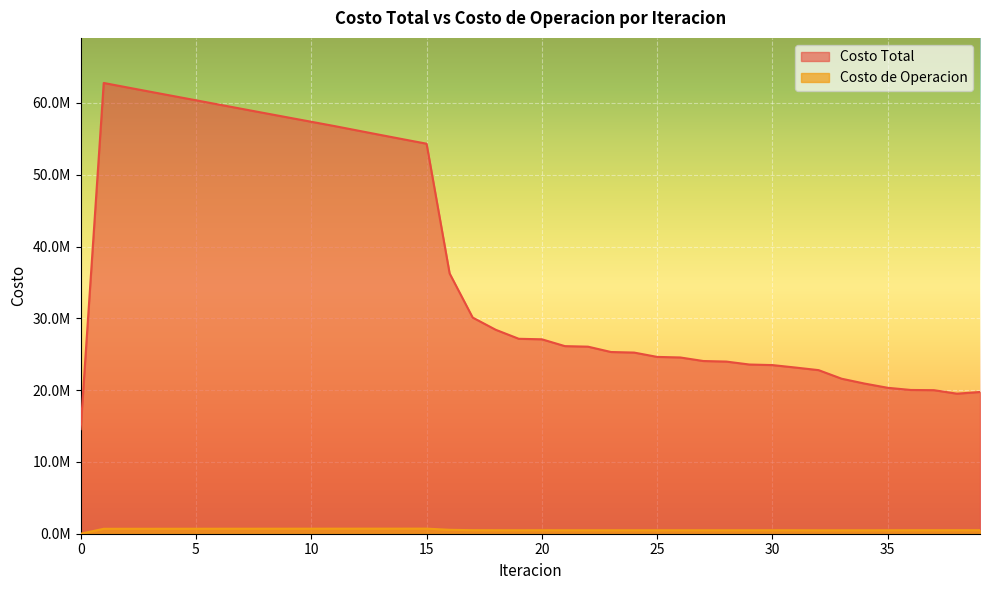

How many lines are shown in the chart?

2